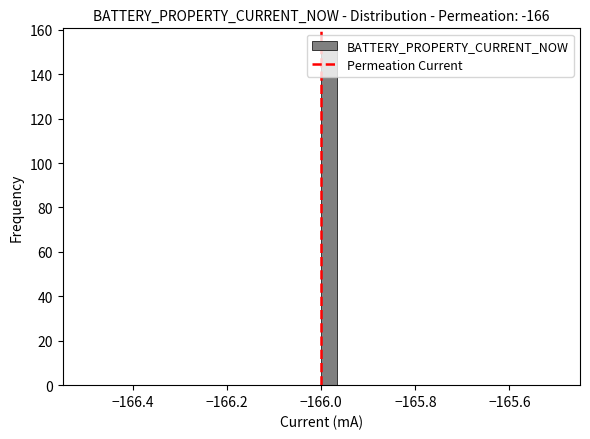

Around what value on the x-axis is the tallest bar? Give the approximate position of its centre, as read against the axis.

-165.98